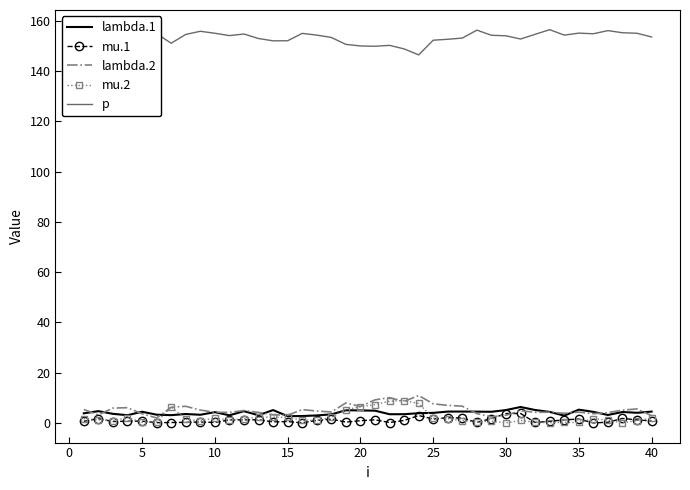

True or false: lambda.2 and p intersect in this chart.

False